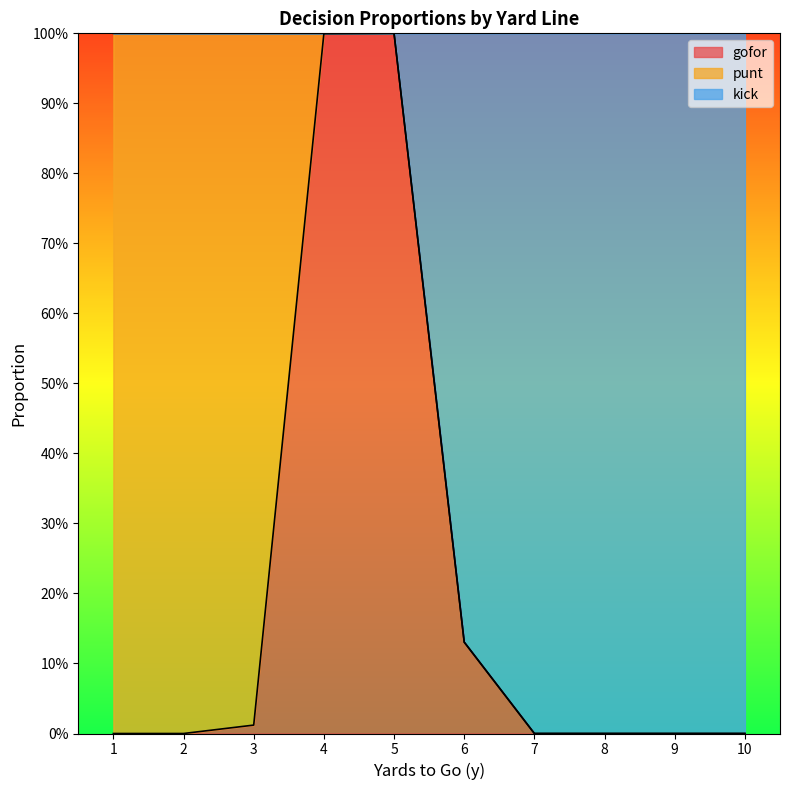

At which category does the chart reach its minimum across all series?

1